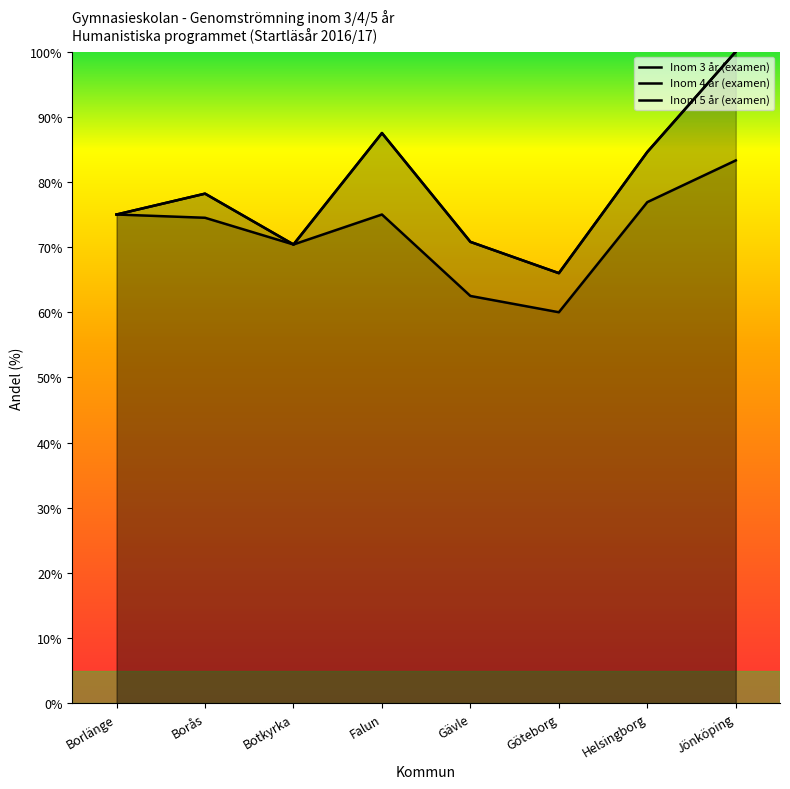

What is the label of the 1st point from the left?

Borlänge